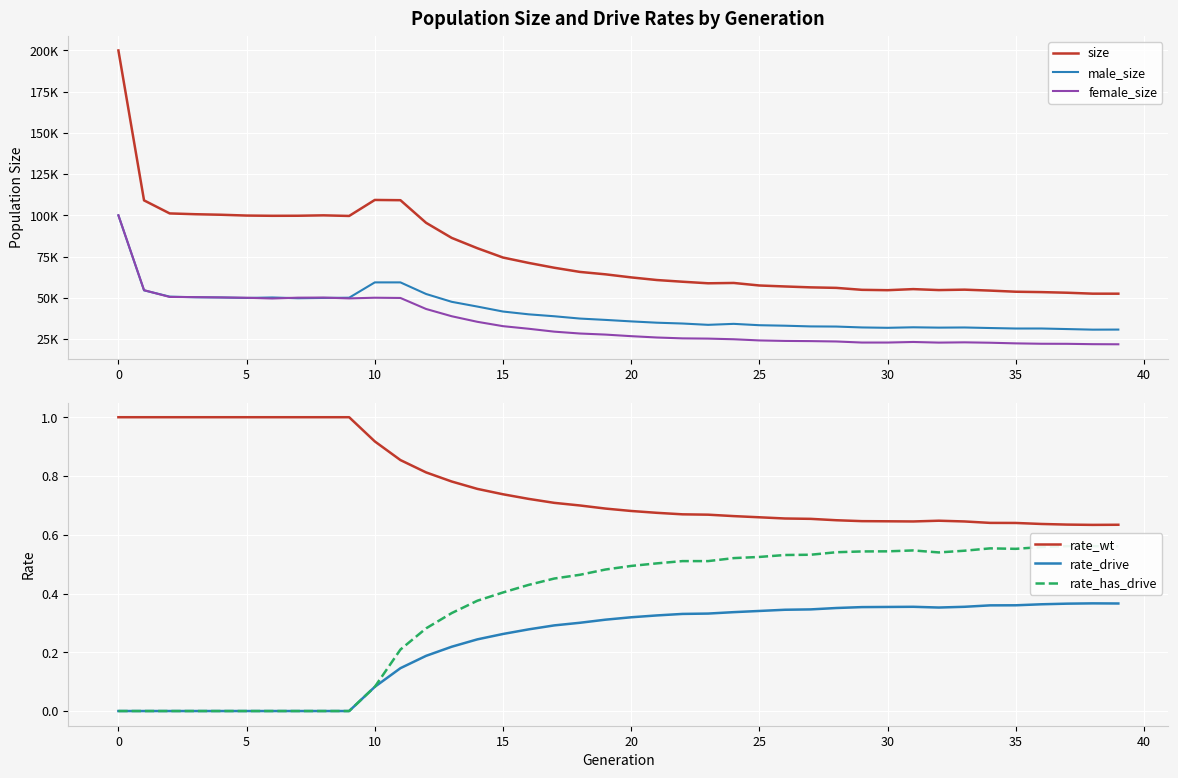

True or false: rate_drive and rate_wt intersect in this chart.

False